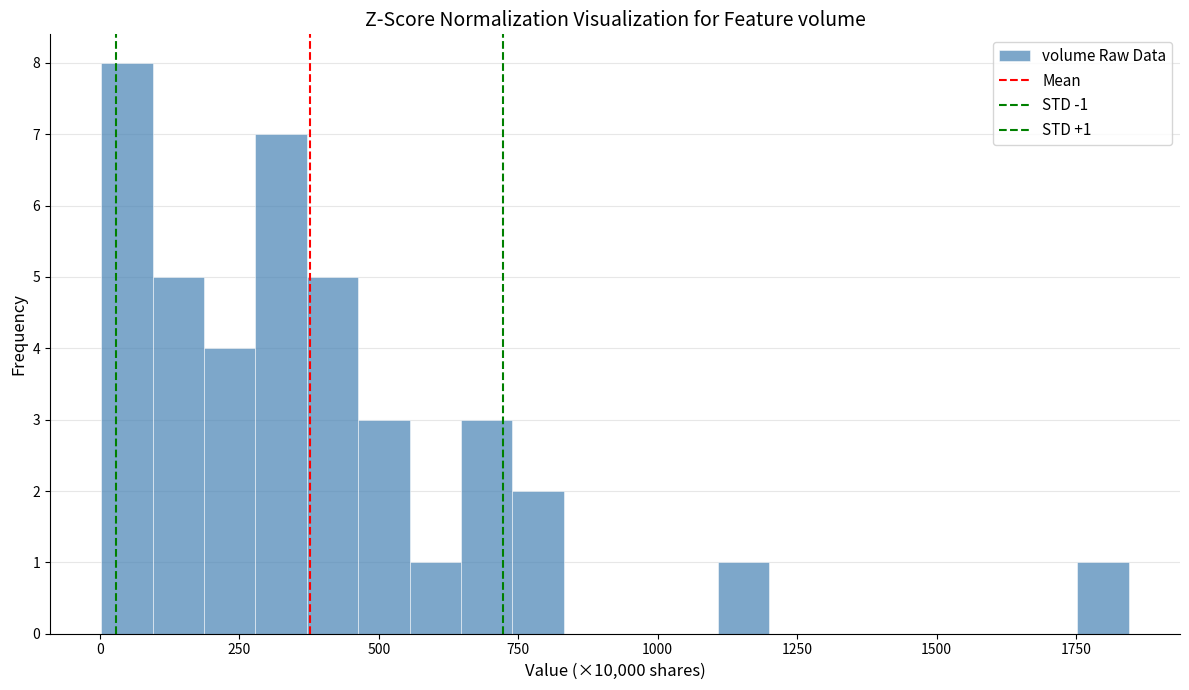

Around what value on the x-axis is the tallest bar? Give the approximate position of its centre, as read against the axis.

50